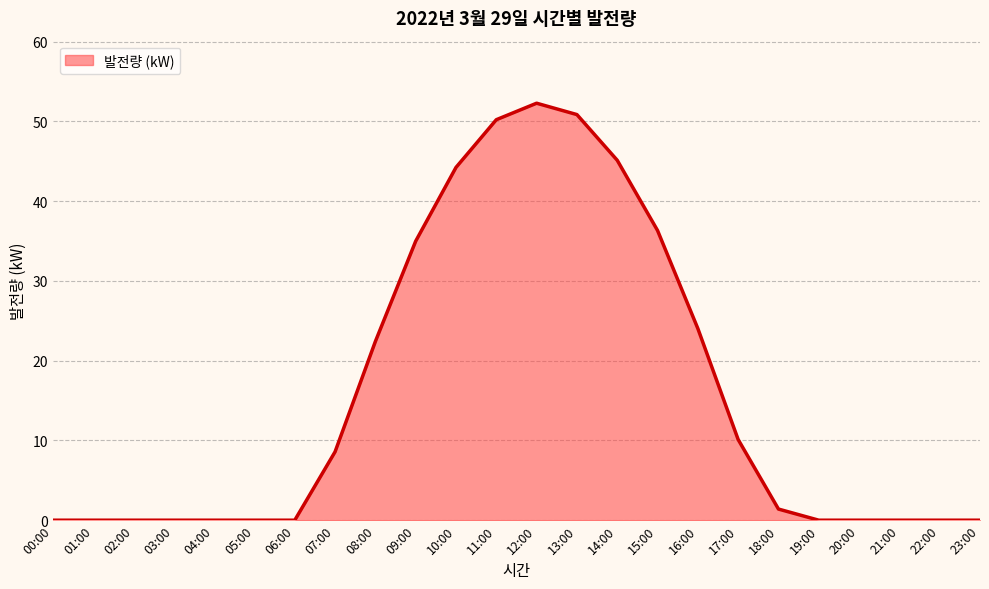

The value at 06:00 is -24.2. True or false?

False